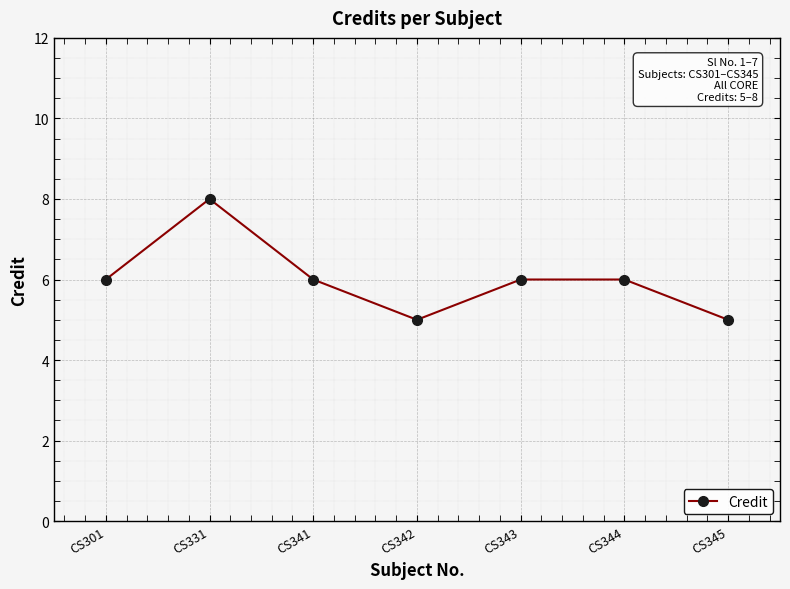

What is the difference between the values at CS342 and CS331?

3